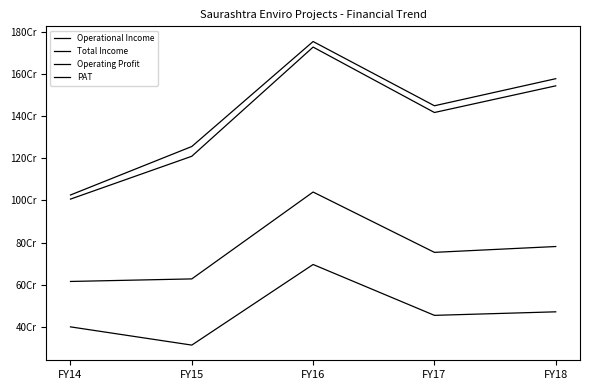

Reading left to right, list all the values displayed in this chart.

Operational Income: FY14=1006416199	FY15=1209459394	FY16=1726795464	FY17=1416770189	FY18=1543166998
Total Income: FY14=1025922949	FY15=1255662876	FY16=1753218520	FY17=1448723107	FY18=1577043562
Operating Profit: FY14=616115634	FY15=628218241	FY16=1039936493	FY17=754012623	FY18=781699589
PAT: FY14=400919435	FY15=314527493	FY16=696537260	FY17=455470960	FY18=472219411